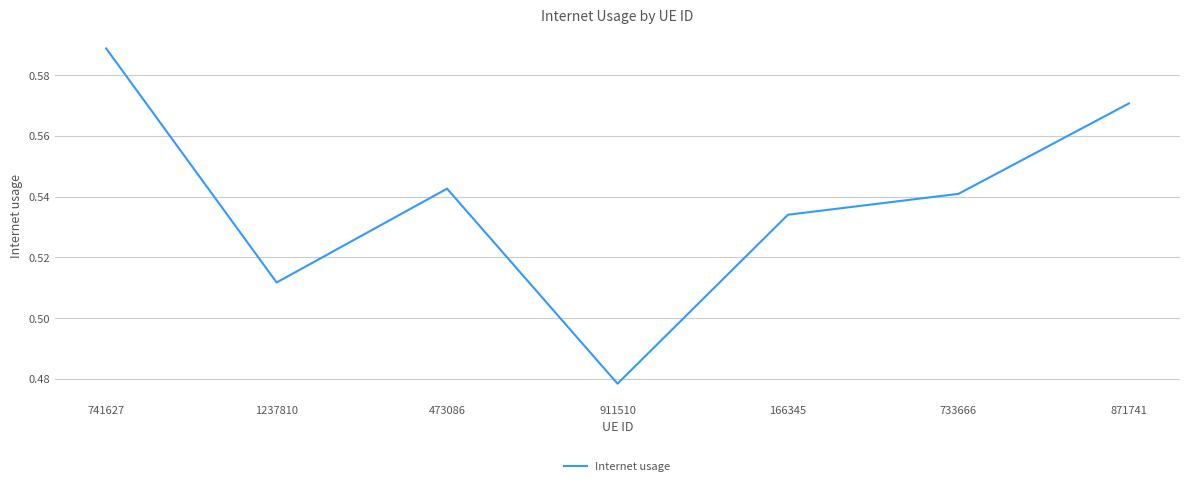

List the labels in order of value, largest first.

741627, 871741, 473086, 733666, 166345, 1237810, 911510